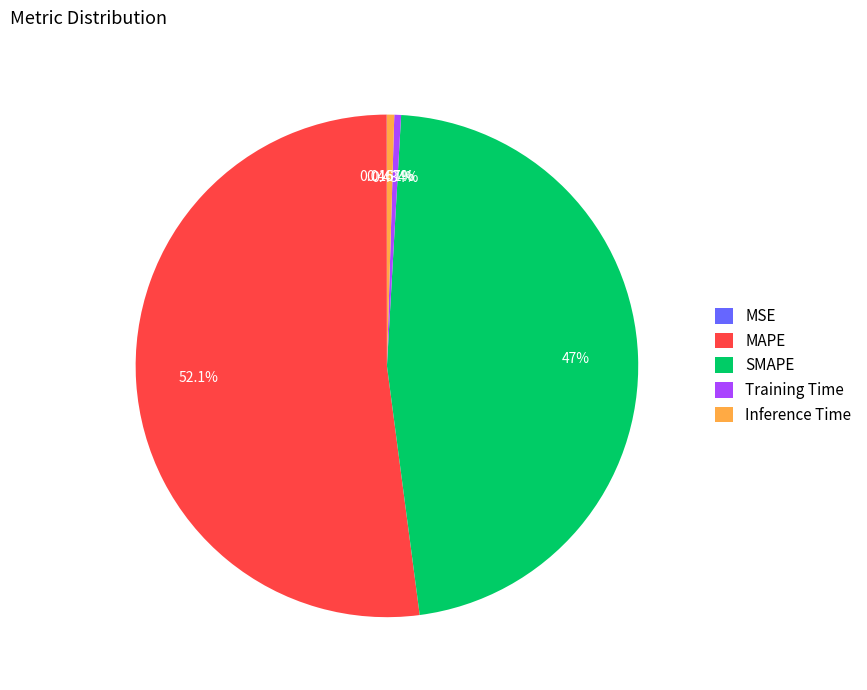

Is the sum of MAPE and SMAPE greater than half?

Yes